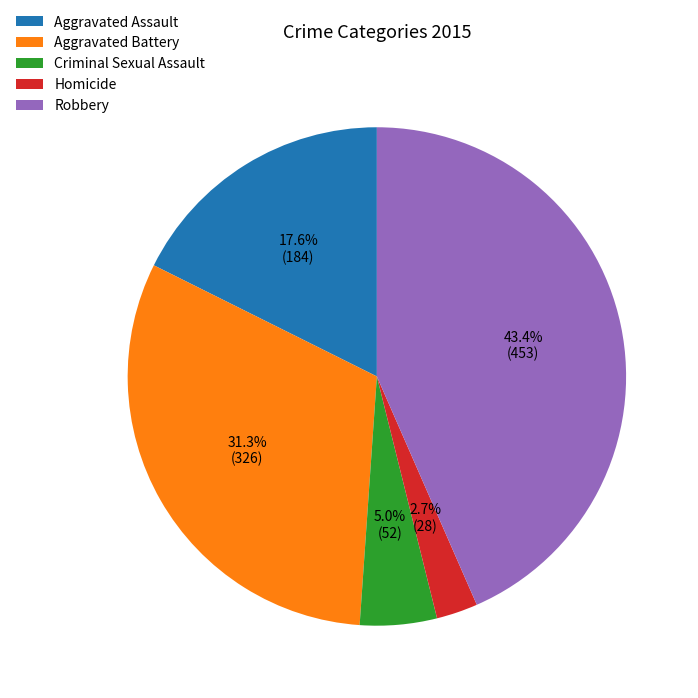

What is the ratio of the value at Criminal Sexual Assault to the value at Aggravated Battery?

0.2